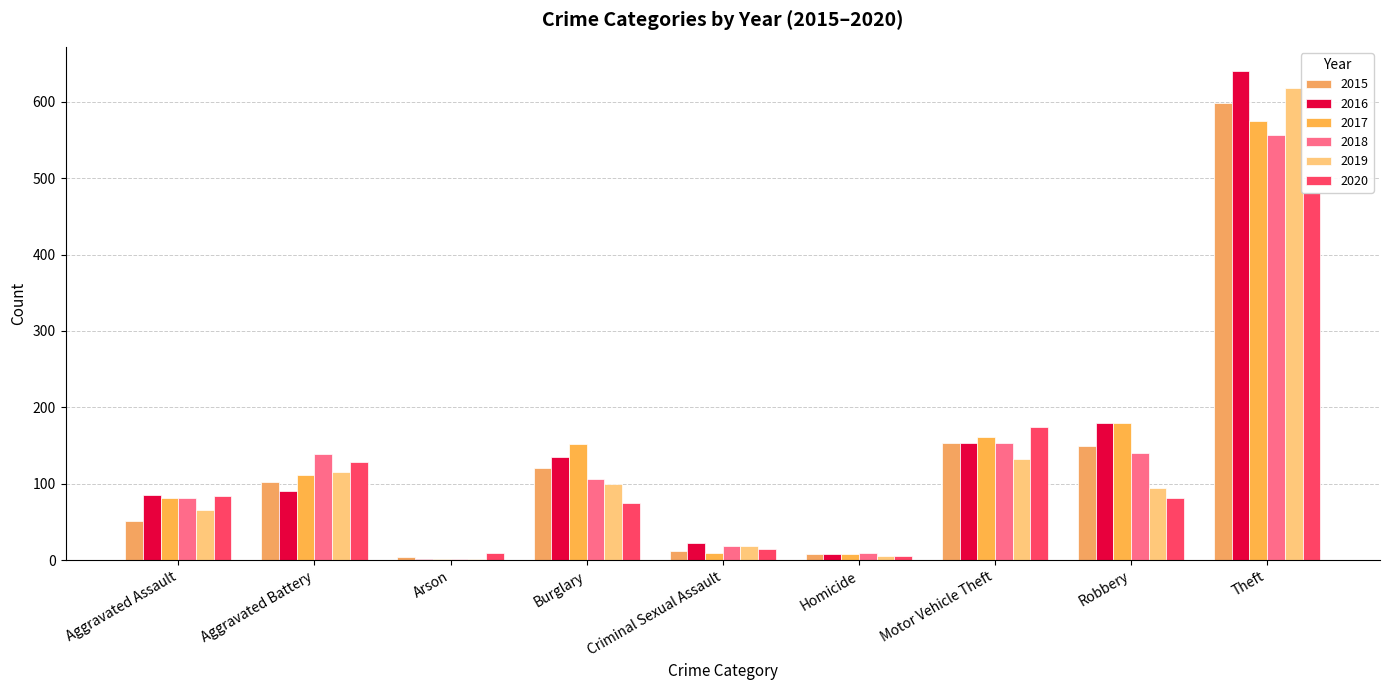

Where is 2015 nearest to the value 301?

Motor Vehicle Theft